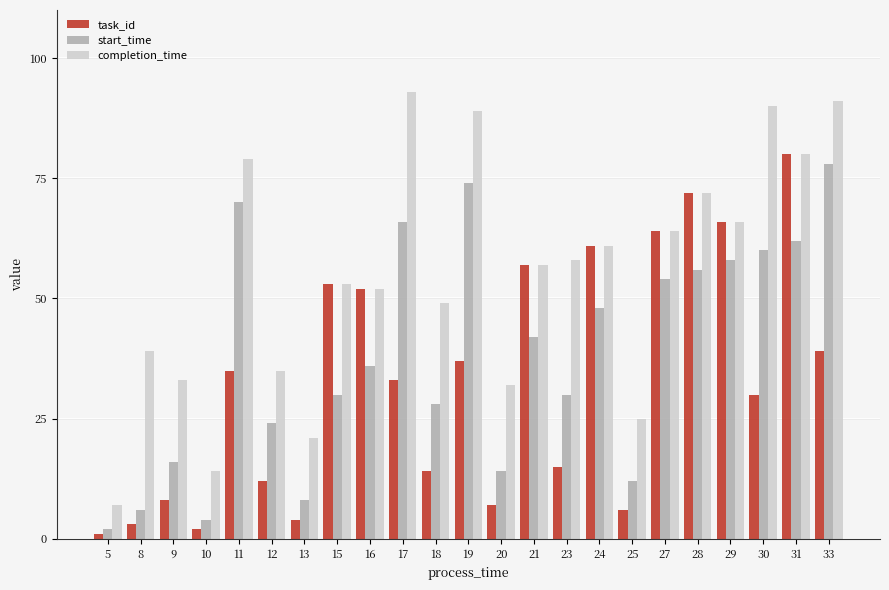

The value of completion_time at 12 is 35. True or false?

True